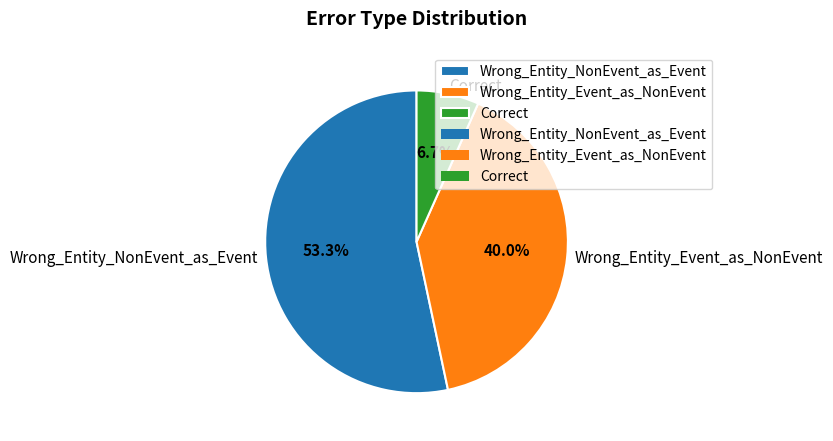

How much of the chart is everything except Wrong_Entity_NonEvent_as_Event?

46.7%